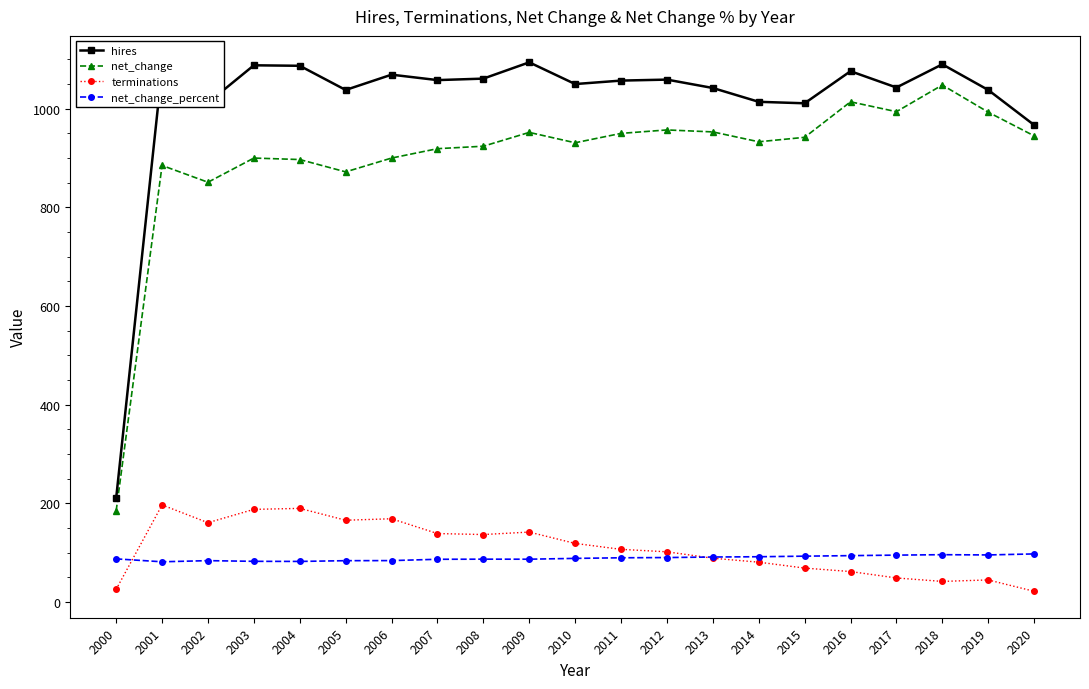

Which category has the lowest value in the hires series?

2000